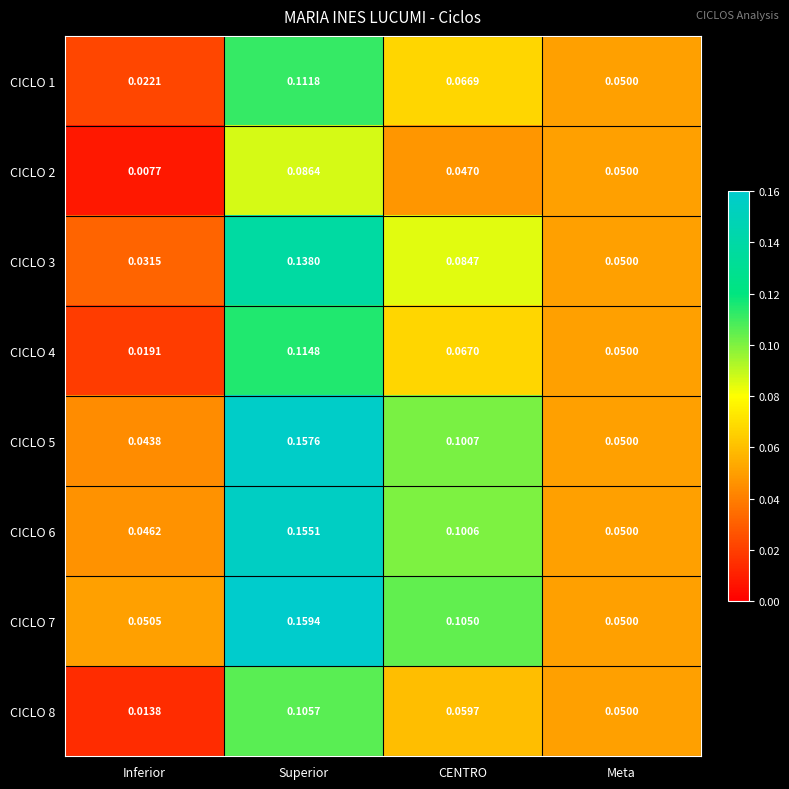

At how many categories does at least one series exceed 0?

4